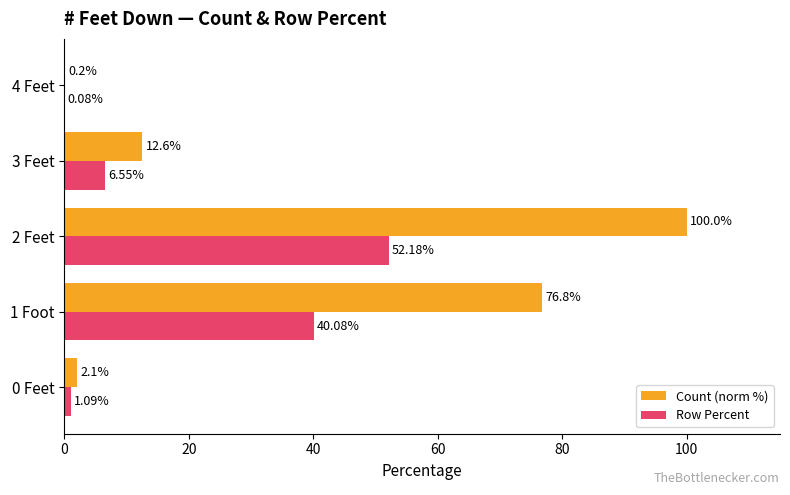

Which series changed the most between 0 Feet and 1 Foot?

Count (norm %)